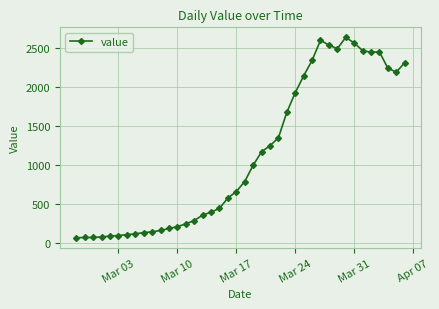

How many series are shown in this chart?

1